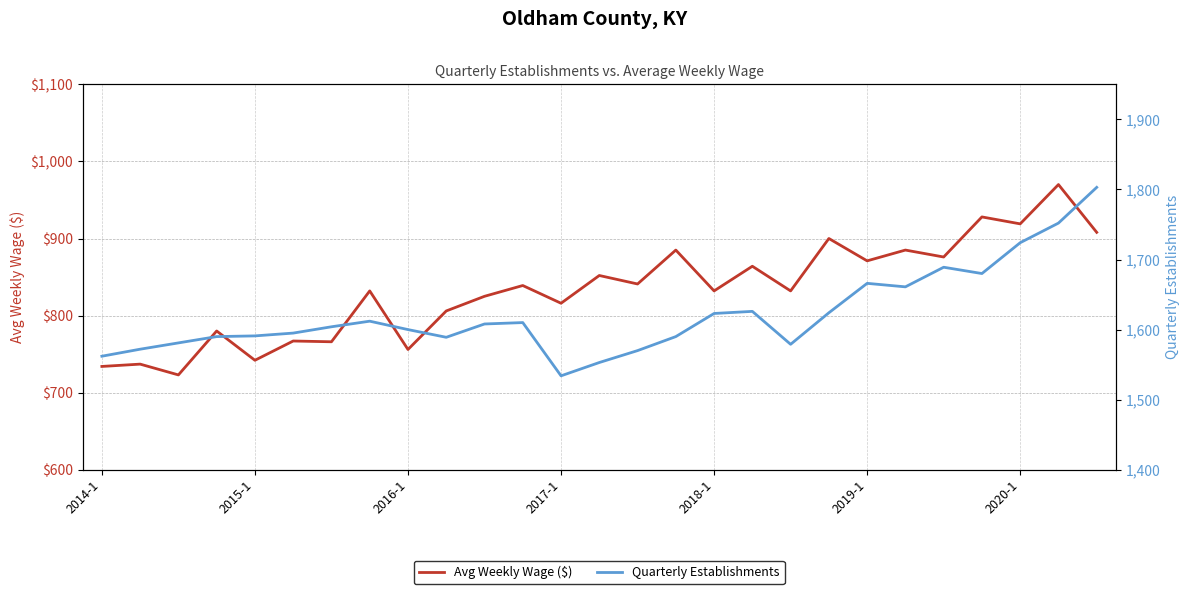

At 2019-1, list the series in order from smallest to largest.

Avg Weekly Wage ($), Quarterly Establishments